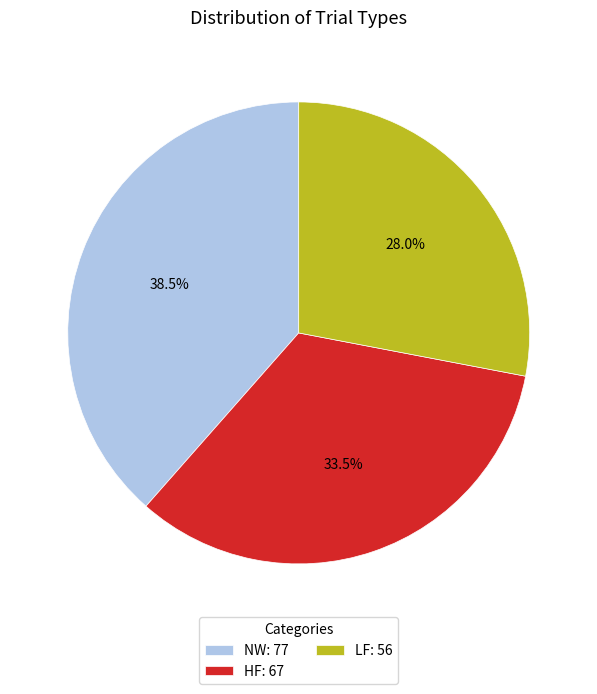

To the nearest percent, what portion does LF represent?

28%